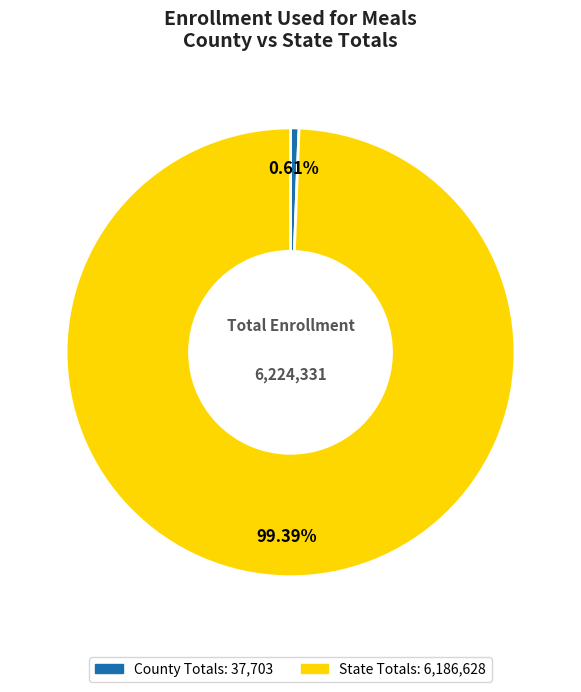

Which has a higher value, County Totals or State Totals?

State Totals